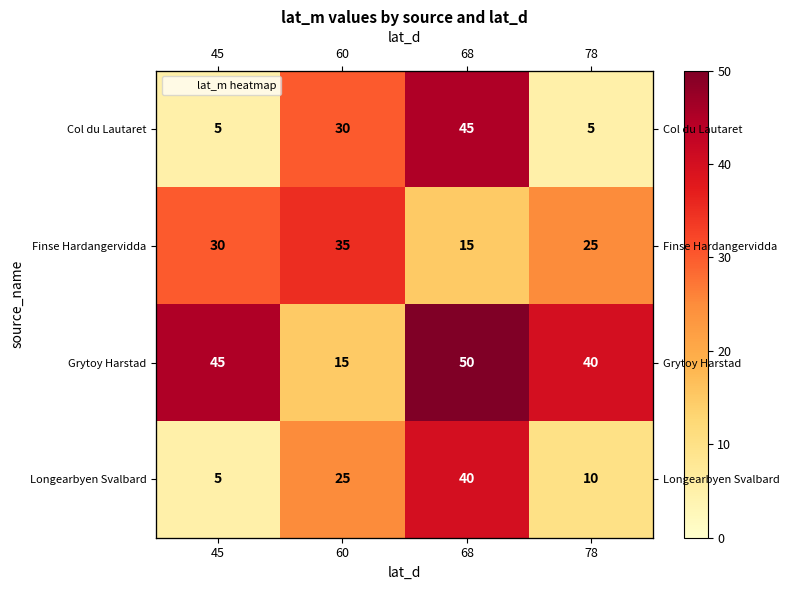

At which label does Finse Hardangervidda first exceed 30?

60